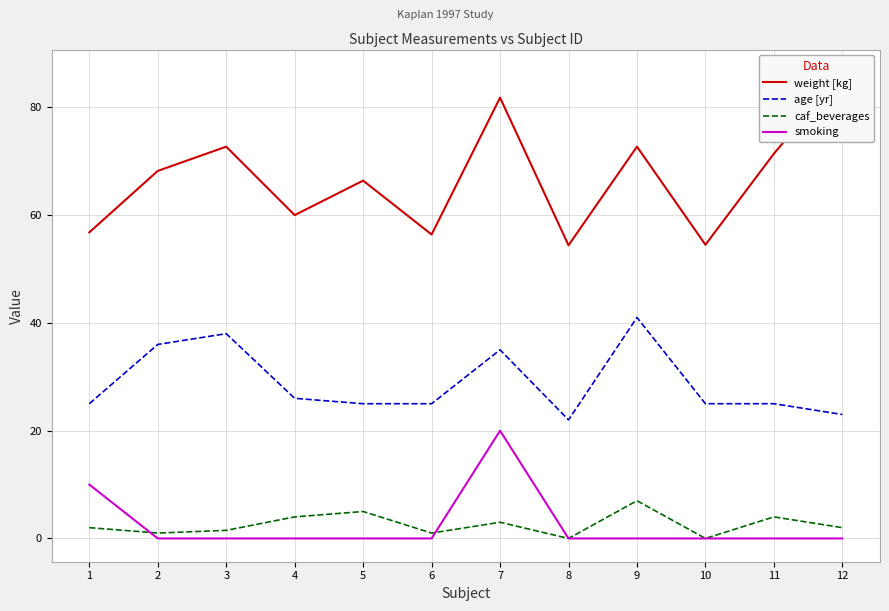

Which series has the widest spread of values?

weight [kg]